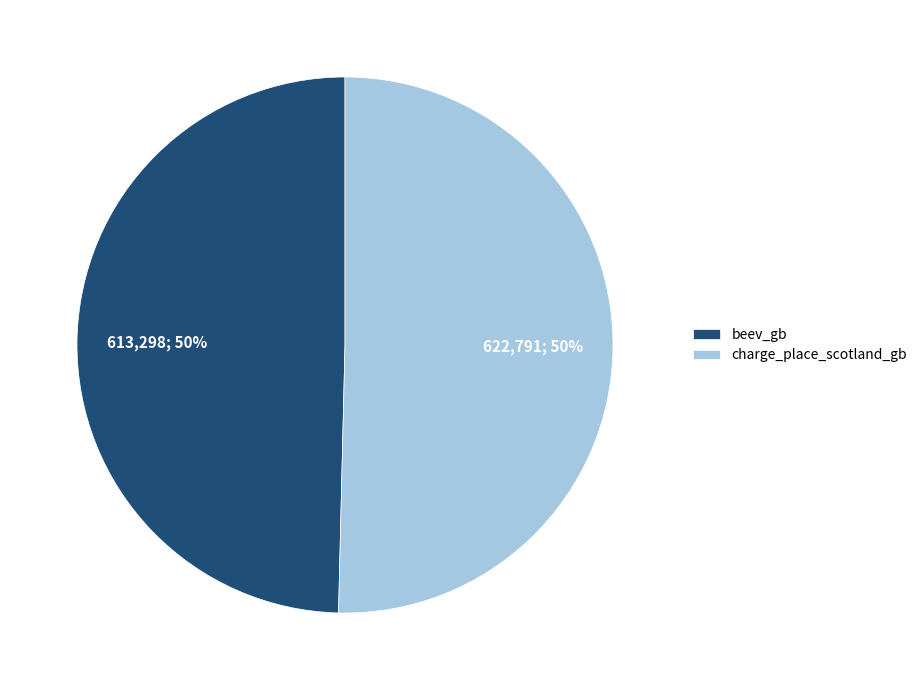

The charge_place_scotland_gb slice represents 38% of the pie. True or false?

False